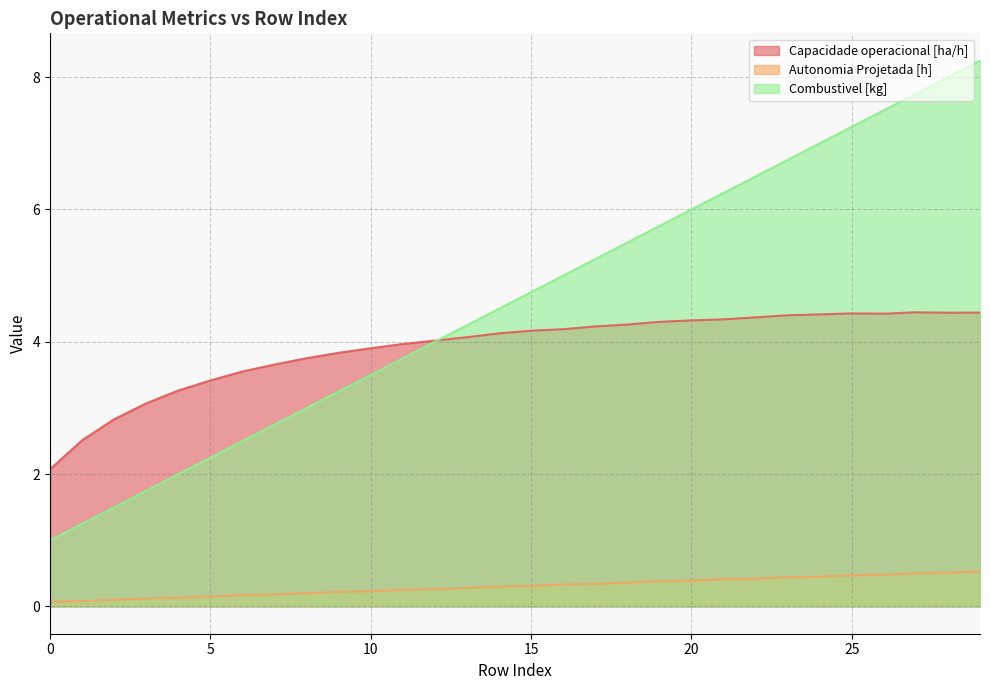

At 3, list the series in order from smallest to largest.

Autonomia Projetada [h], Combustivel [kg], Capacidade operacional [ha/h]